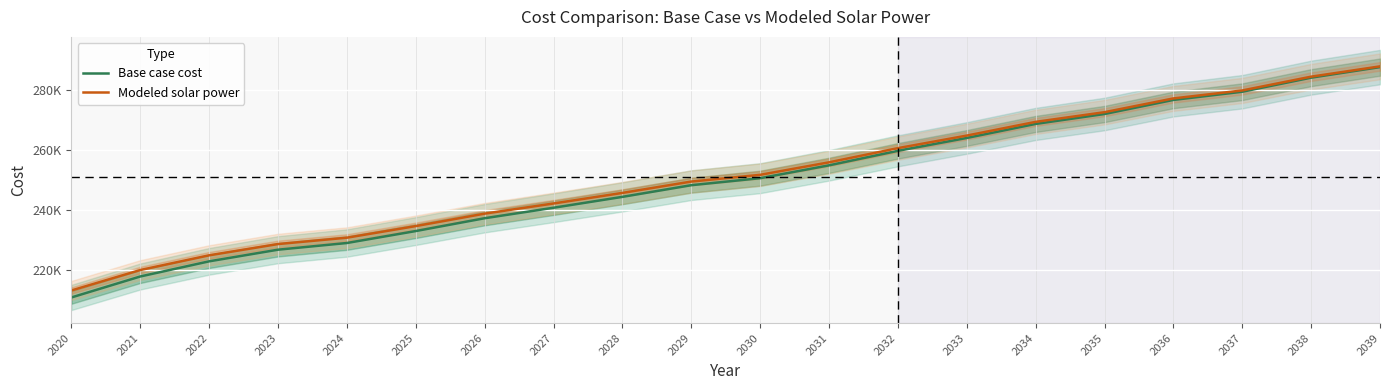

How many lines are shown in the chart?

2